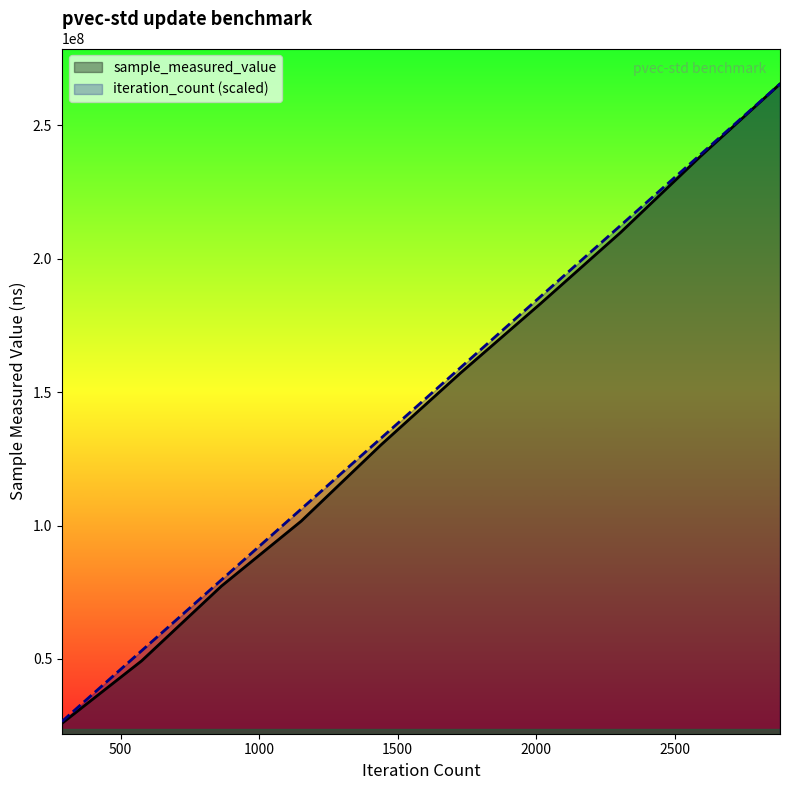

Which series has the widest spread of values?

sample_measured_value